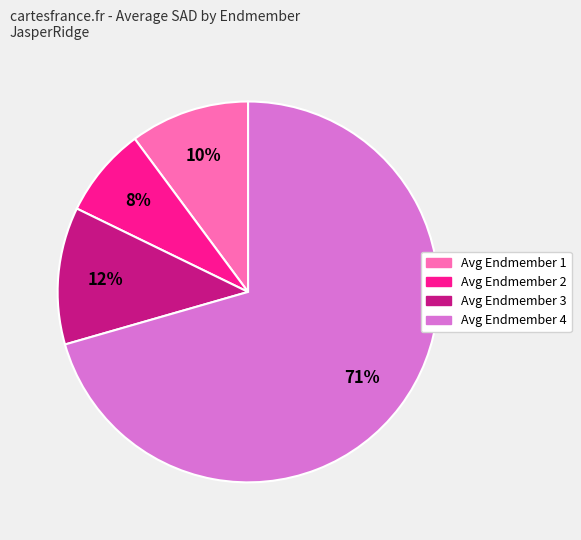

Count the number of slices in the pie.

4